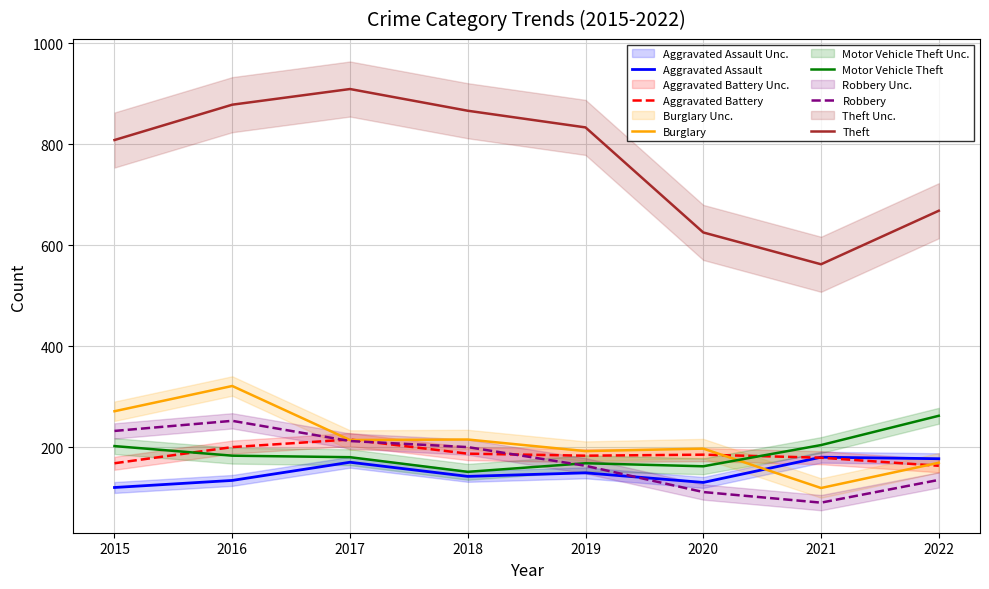

Reading left to right, list all the values displayed in this chart.

Aggravated Assault: 2015=120	2016=134	2017=170	2018=142	2019=149	2020=130	2021=180	2022=177
Aggravated Battery: 2015=168	2016=200	2017=215	2018=187	2019=183	2020=185	2021=179	2022=163
Burglary: 2015=271	2016=321	2017=214	2018=215	2019=192	2020=197	2021=119	2022=169
Motor Vehicle Theft: 2015=202	2016=183	2017=180	2018=151	2019=168	2020=162	2021=204	2022=262
Robbery: 2015=232	2016=252	2017=212	2018=200	2019=163	2020=111	2021=90	2022=135
Theft: 2015=808	2016=878	2017=909	2018=866	2019=833	2020=625	2021=562	2022=668